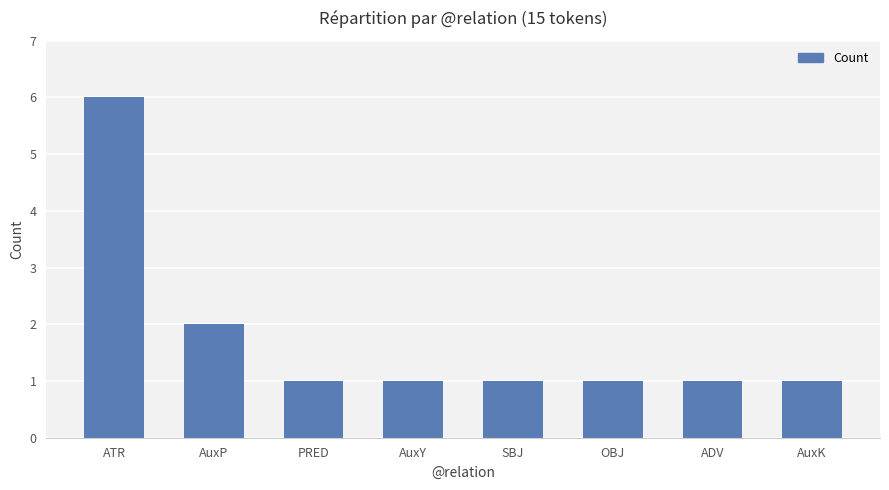

Reading left to right, what are all the values shown in this chart?

6	2	1	1	1	1	1	1